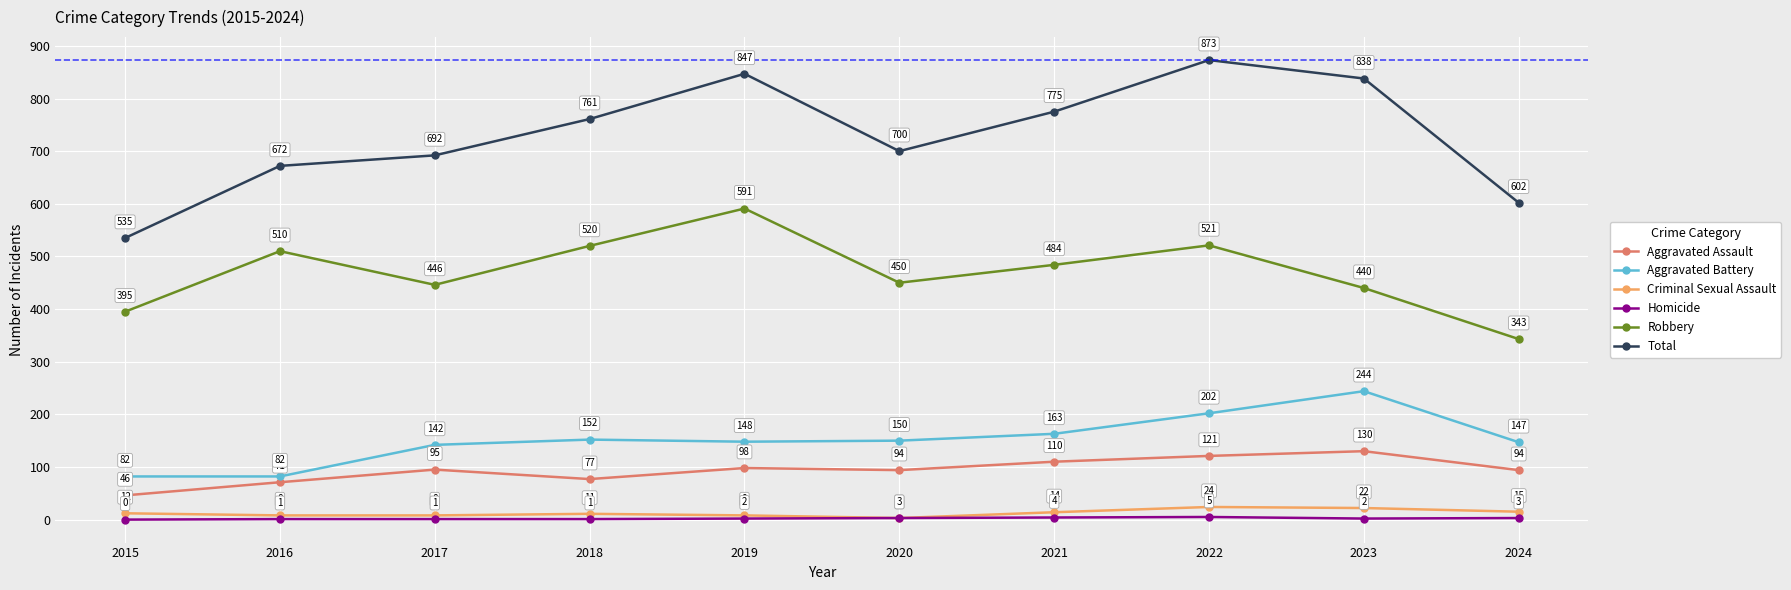

Rank the series by their maximum value, from highest to lowest.

Total, Robbery, Aggravated Battery, Aggravated Assault, Criminal Sexual Assault, Homicide